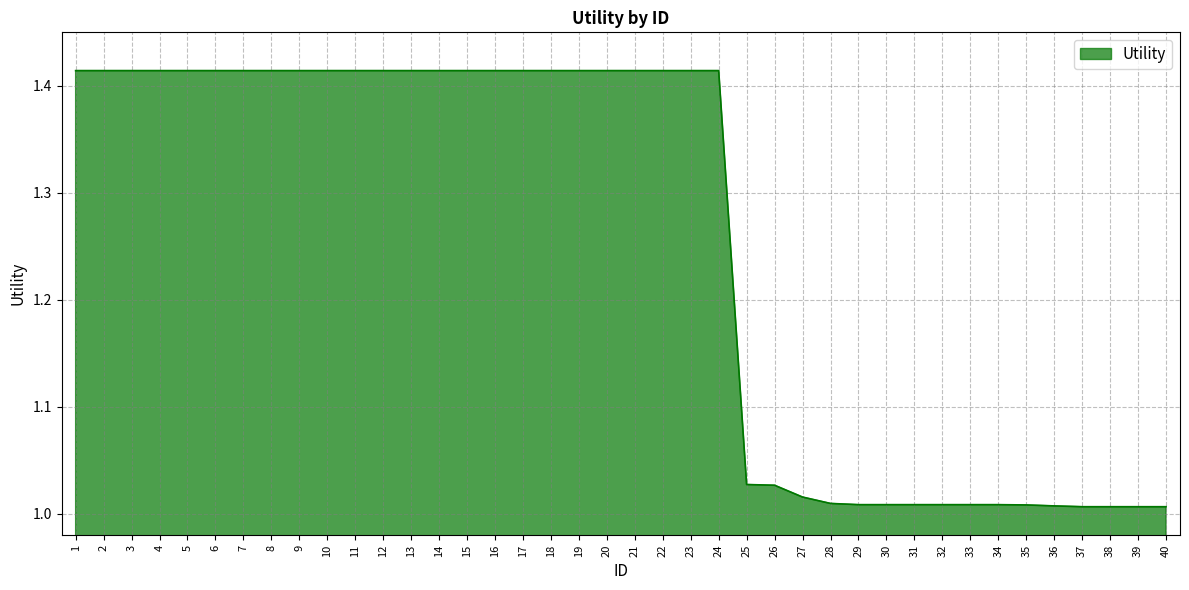

True or false: the data shows 0.8 at 12.

False